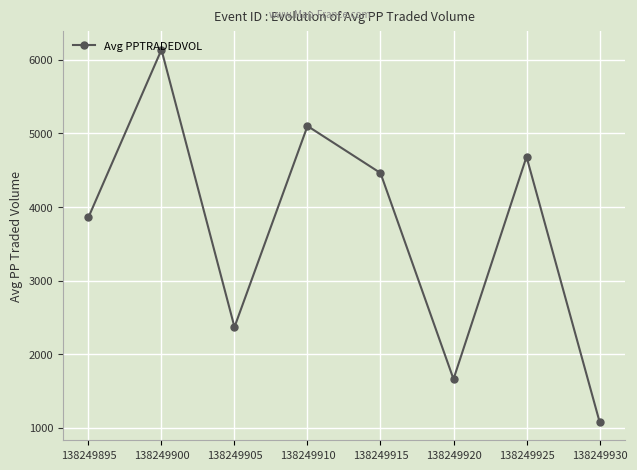

Which label corresponds to the smallest value in the chart?

138249930